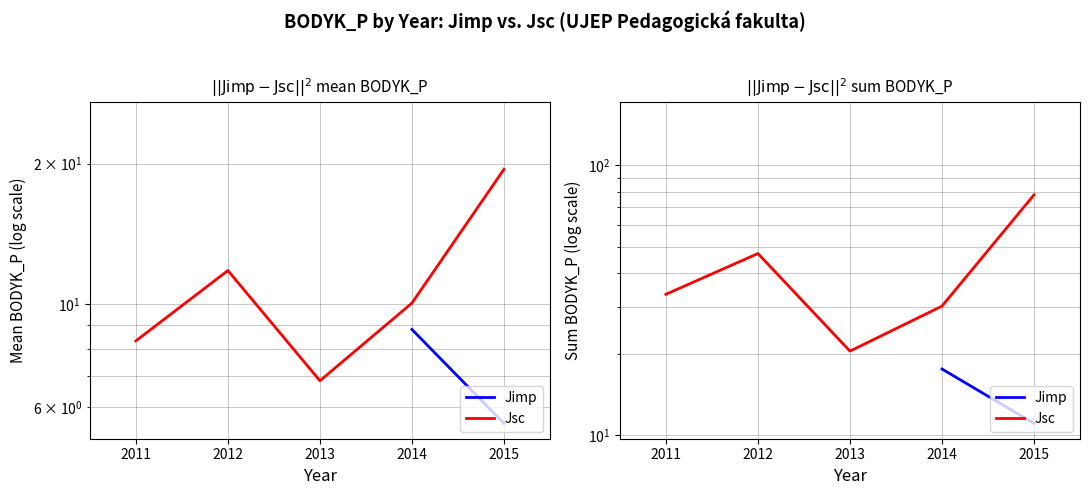

What are all the series names shown in the legend?

Jimp, Jsc